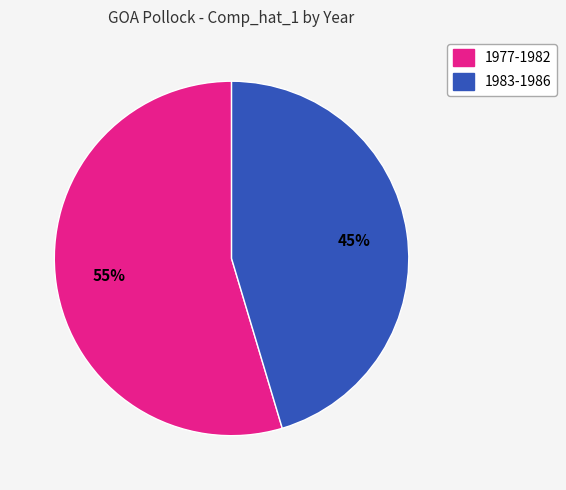

To the nearest percent, what is the average slice percentage?

50%